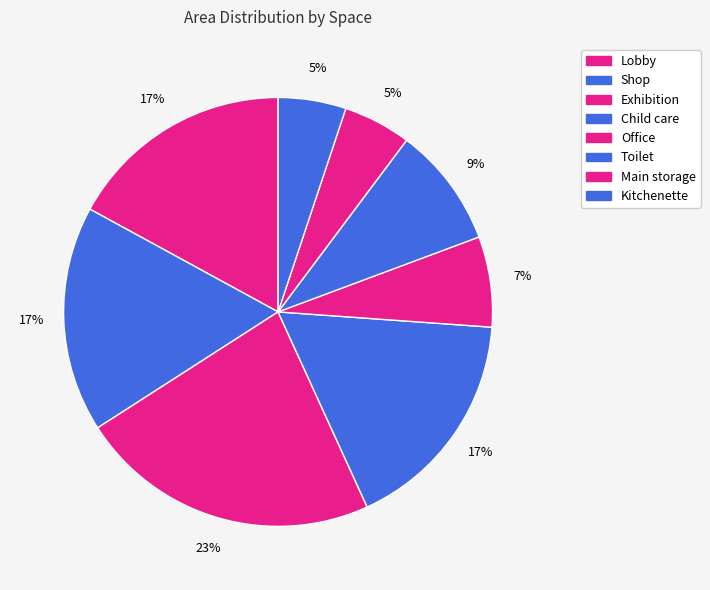

Count the number of slices in the pie.

8